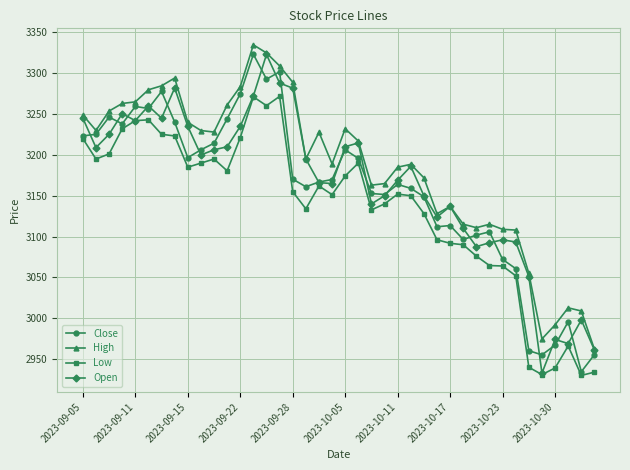

True or false: High and Low intersect in this chart.

False